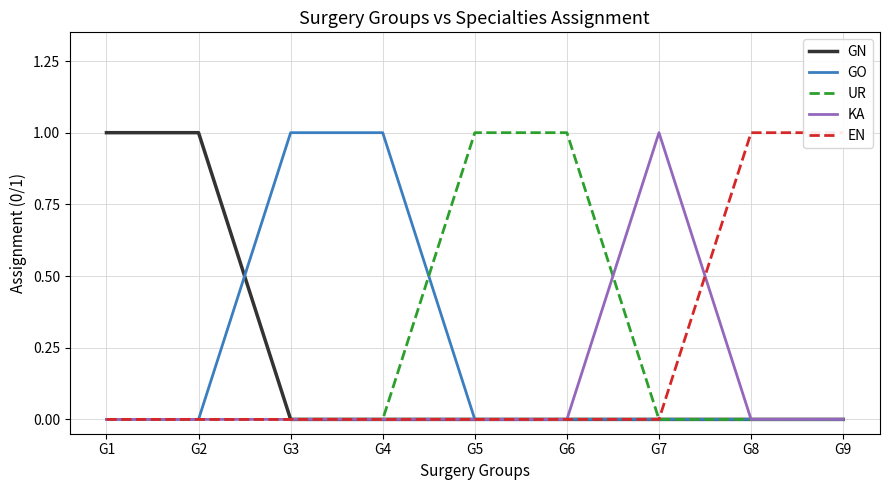

At which label does KA reach its peak?

G7